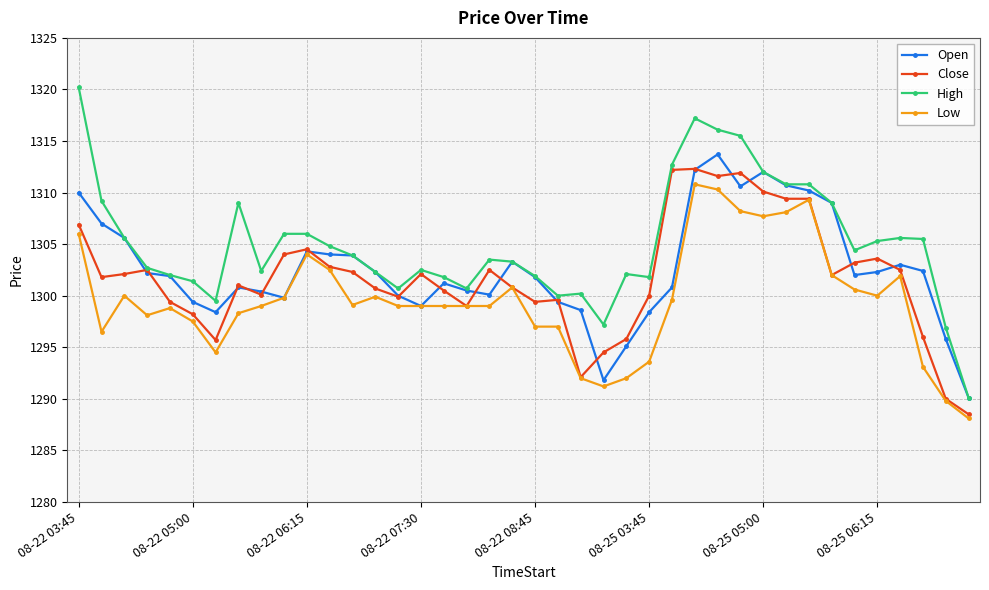

True or false: Close has more than 0 interior local peaks.

True